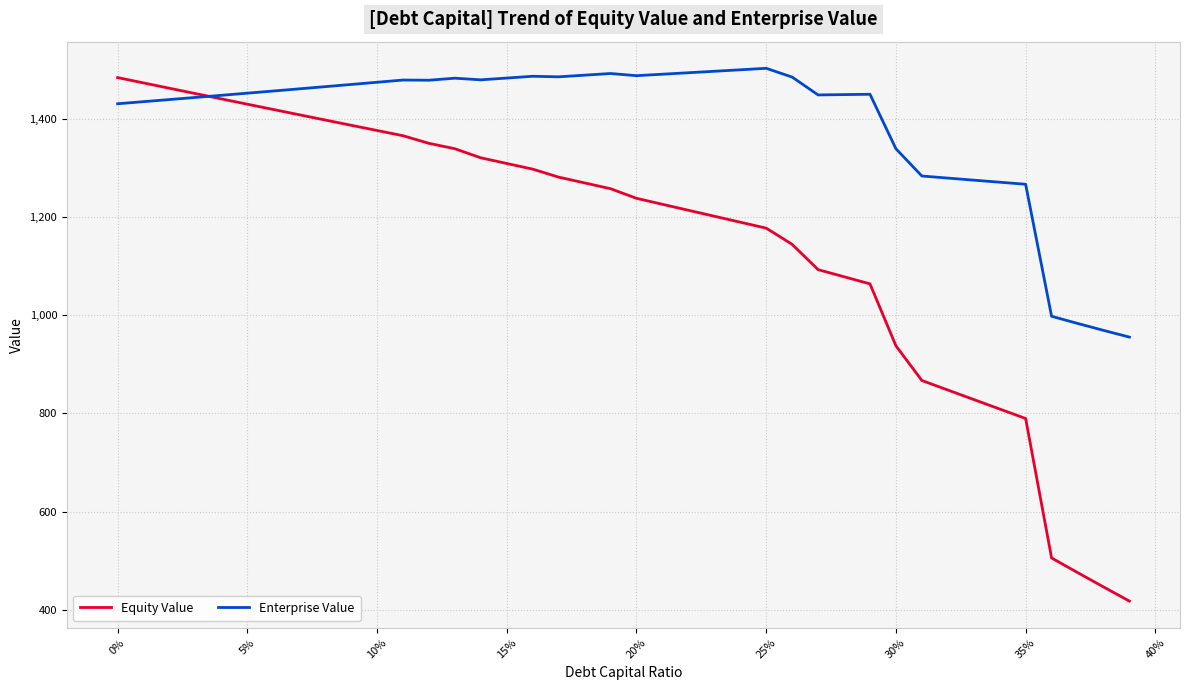

Which series has the largest total across all categories?

Enterprise Value